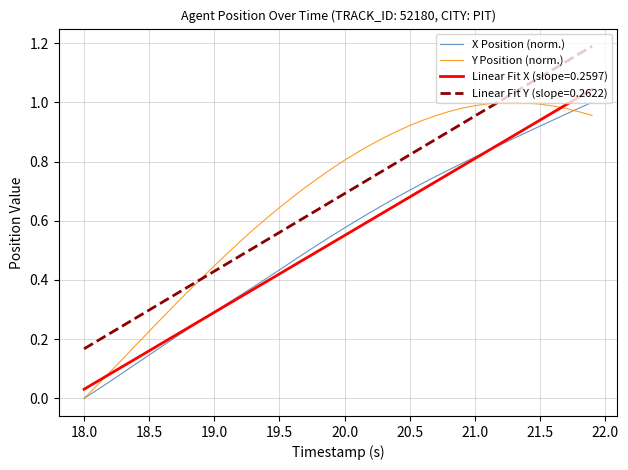

Which series has the largest range (max minus min)?

Linear Fit Y (slope=0.2622)